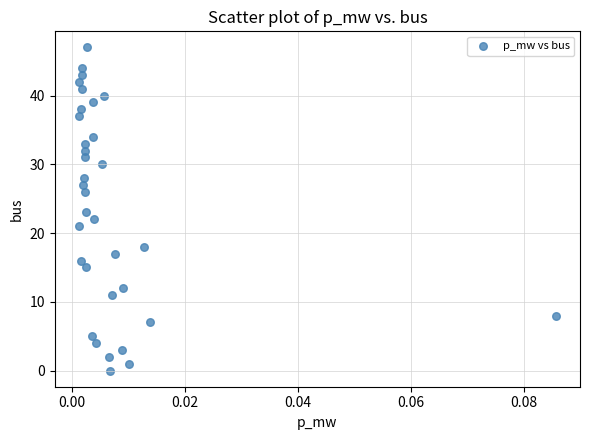

Count the number of points in this scatter plot.

34